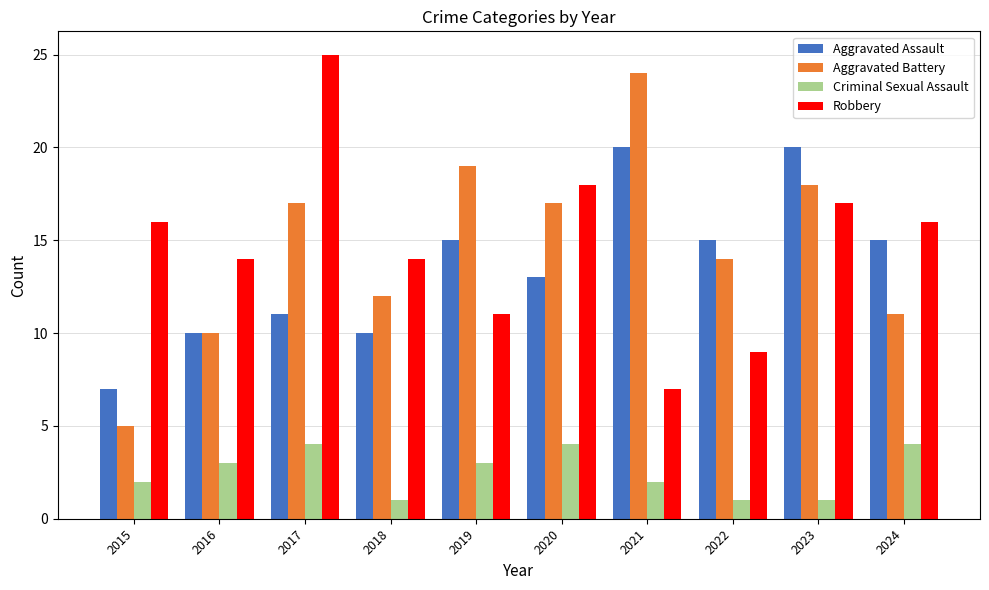

Is the value of Aggravated Assault at 2020 greater than the value of Robbery at 2018?

No